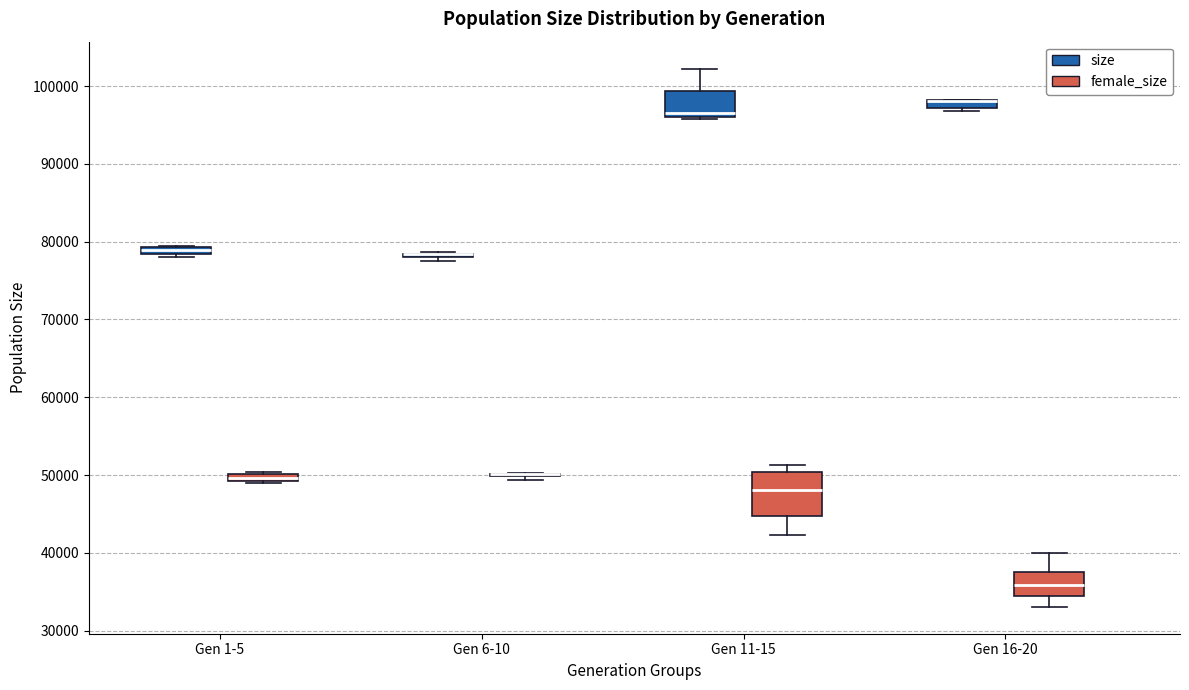

Comparing the boxes themselves (not the whiskers), which one is the tallest?

Gen 11-15 (female_size)